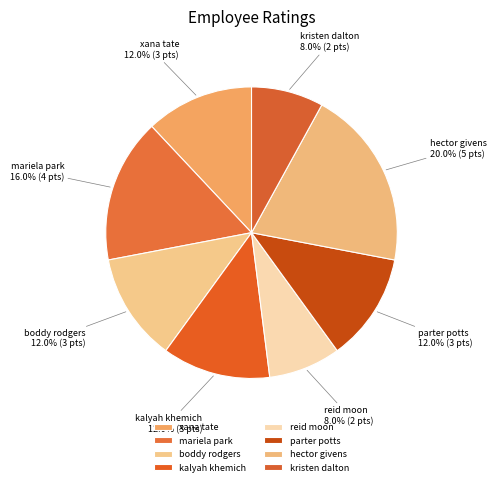

Count the number of slices in the pie.

8